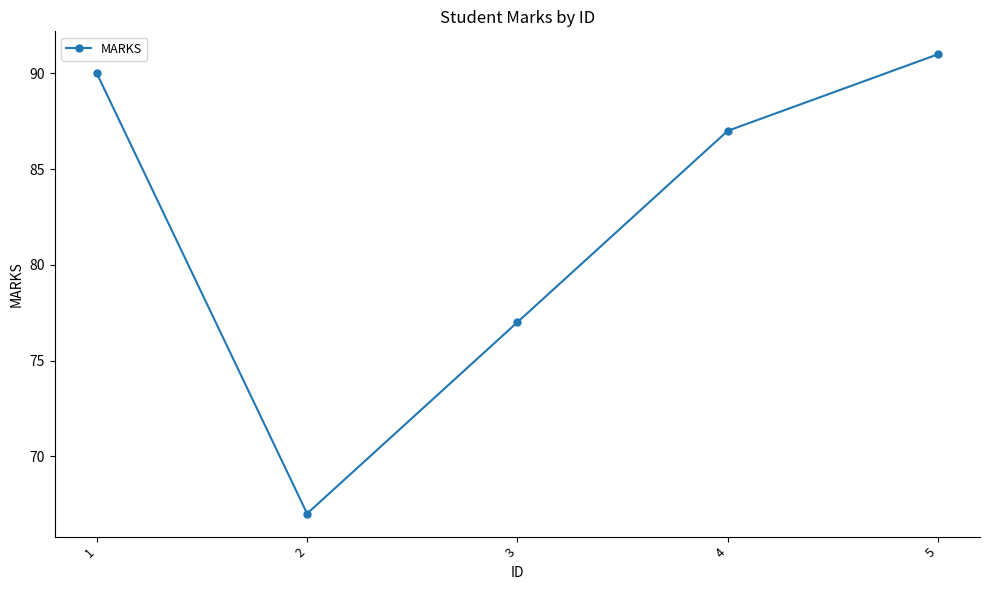

Where is the first local minimum?

2